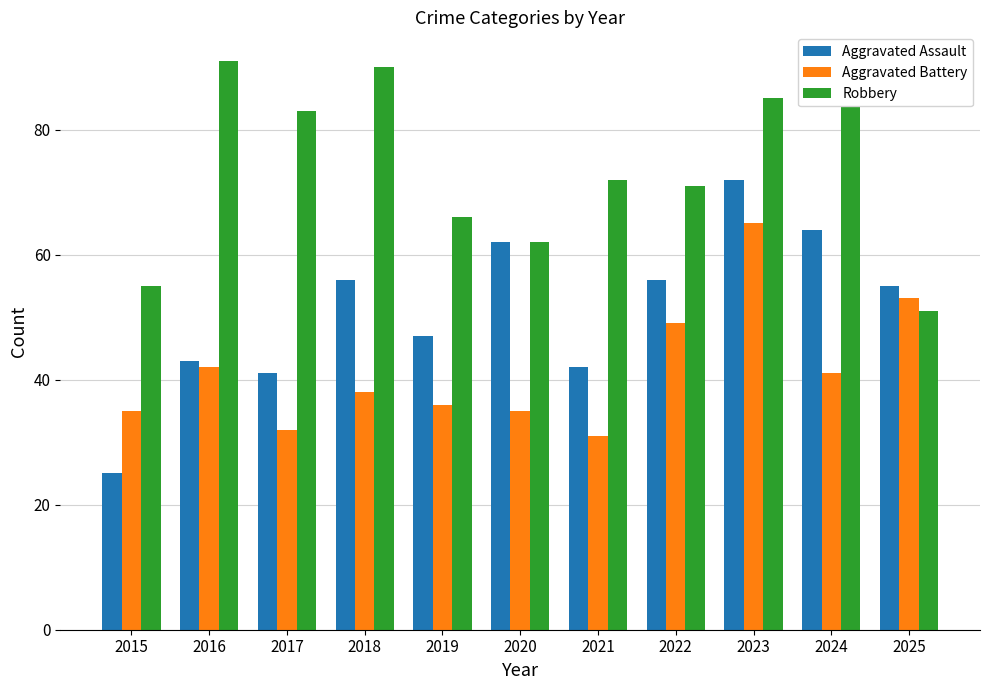

True or false: Aggravated Assault has a value of 64 at 2024.

True